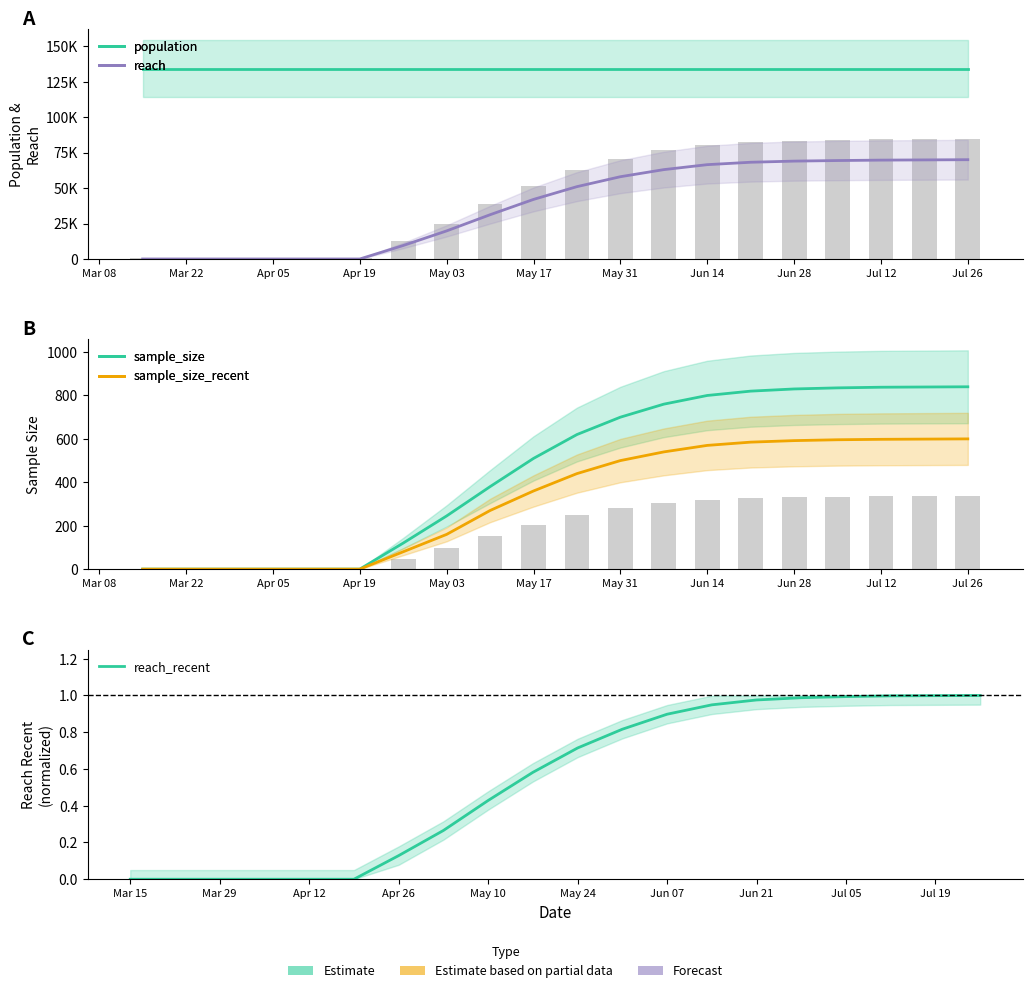

Rank the categories by reach_recent value from lowest to highest.

2020/03/15, 2020/03/22, 2020/03/29, 2020/04/05, 2020/04/12, 2020/04/19, 2020/04/26, 2020/05/03, 2020/05/10, 2020/05/17, 2020/05/24, 2020/05/31, 2020/06/07, 2020/06/14, 2020/06/21, 2020/06/28, 2020/07/05, 2020/07/12, 2020/07/19, 2020/07/26